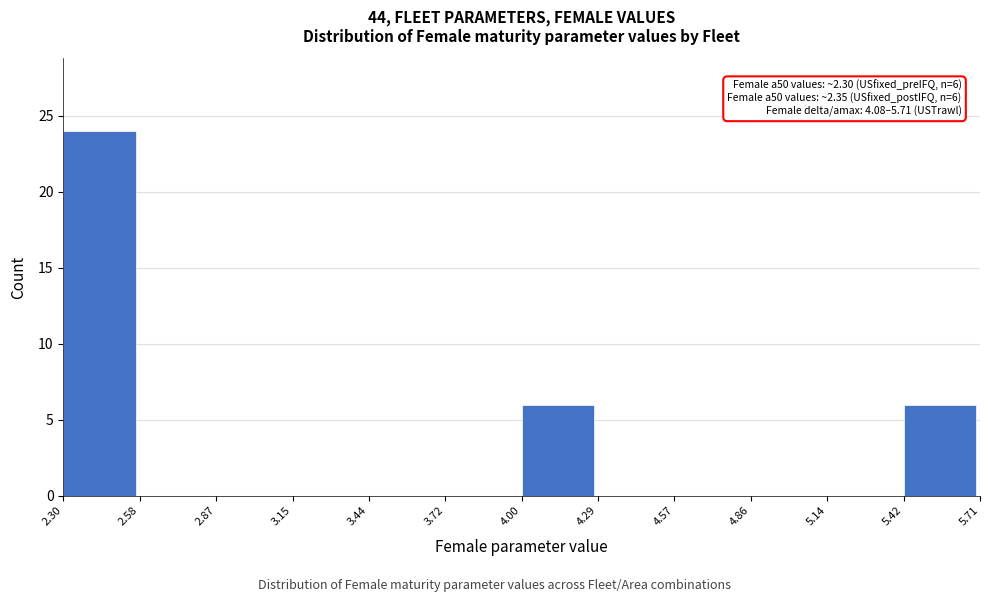

Which range on the x-axis has the tallest bar?

2.30 to 2.58